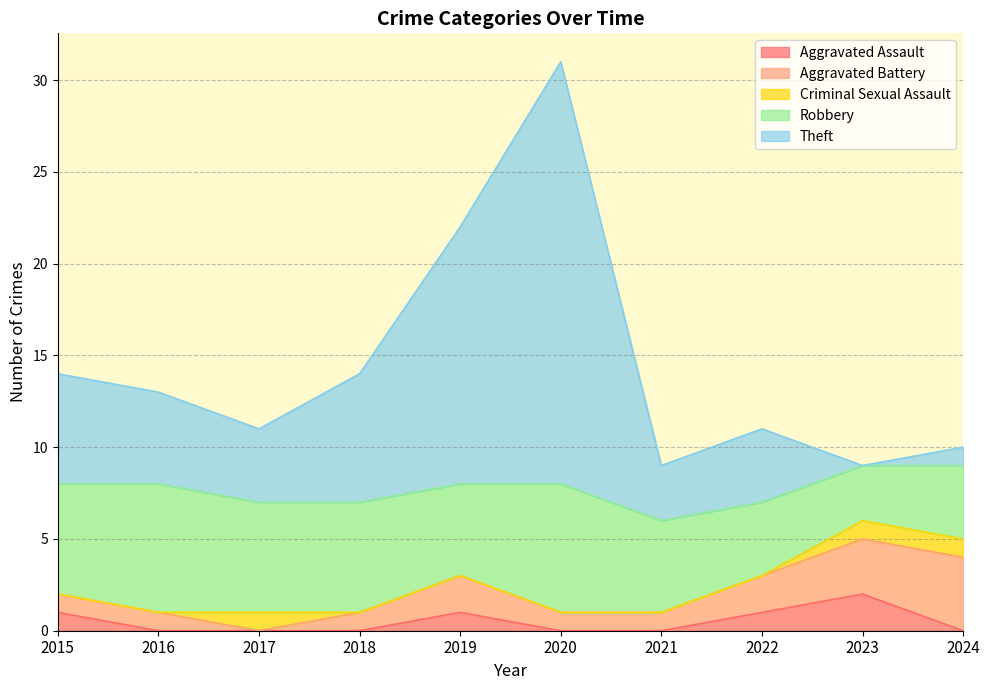

Is it true that Aggravated Assault equals 1 at 2018?

False